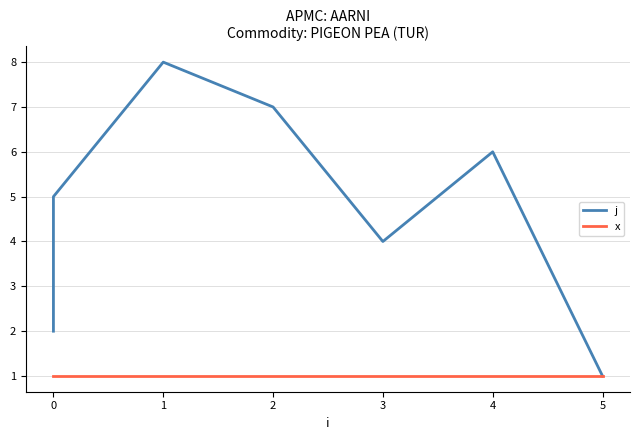

What is the value of the x point at the 1st from the left?

1